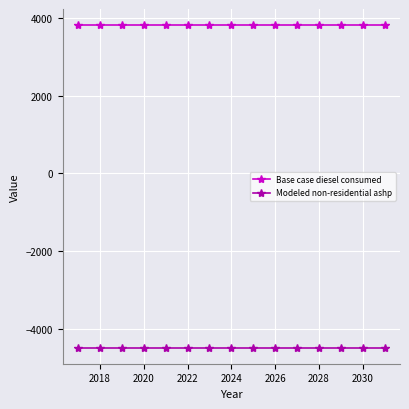

Does the chart have visible grid lines?

Yes